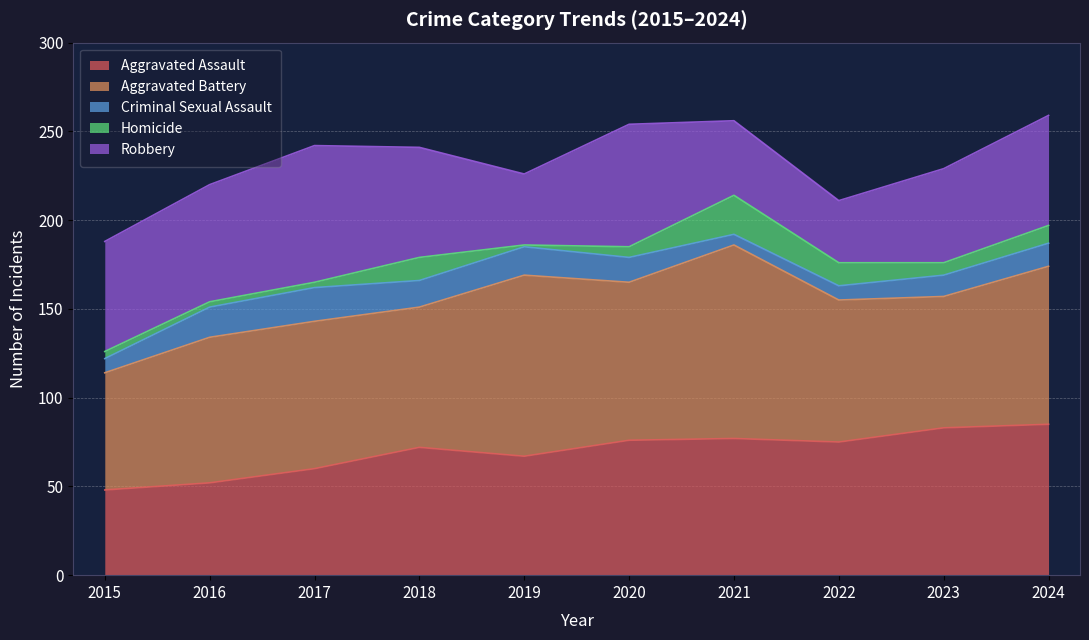

What is the difference between the maximum and second lowest values in the Homicide series?

19